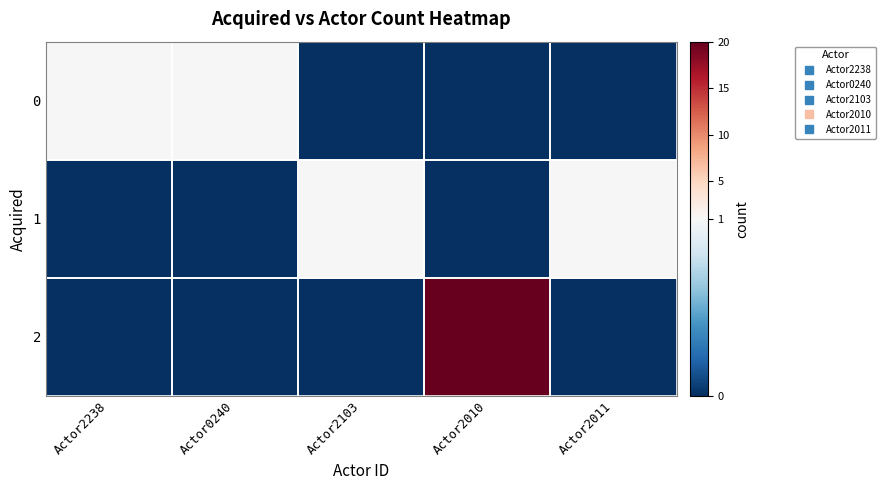

Which label corresponds to the smallest value in the chart?

Actor2103